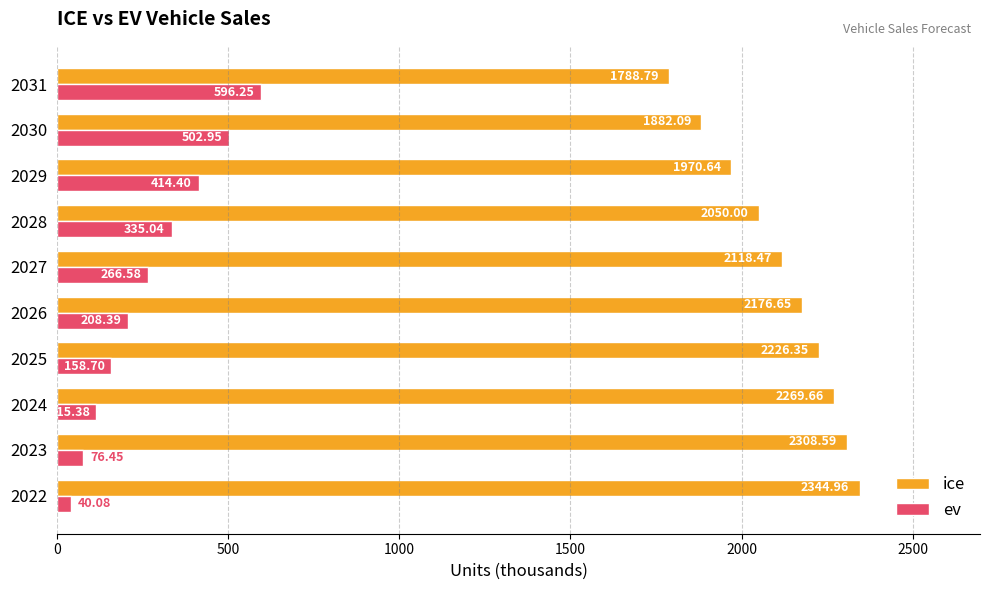

What are all the series names shown in the legend?

ice, ev